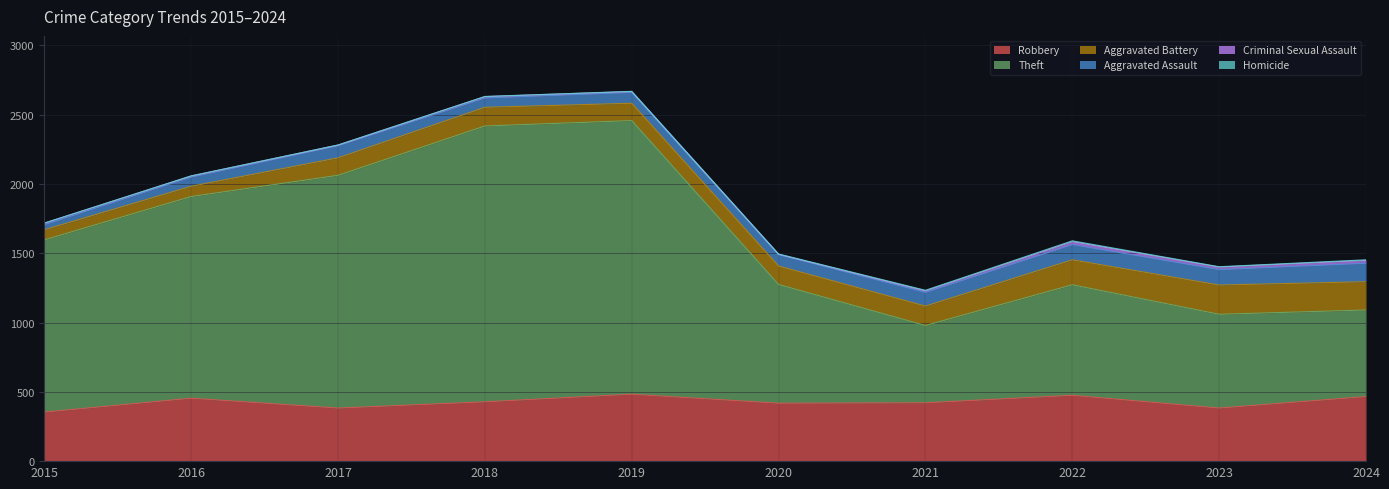

True or false: Theft has more than 2 points higher than both neighbors.

False